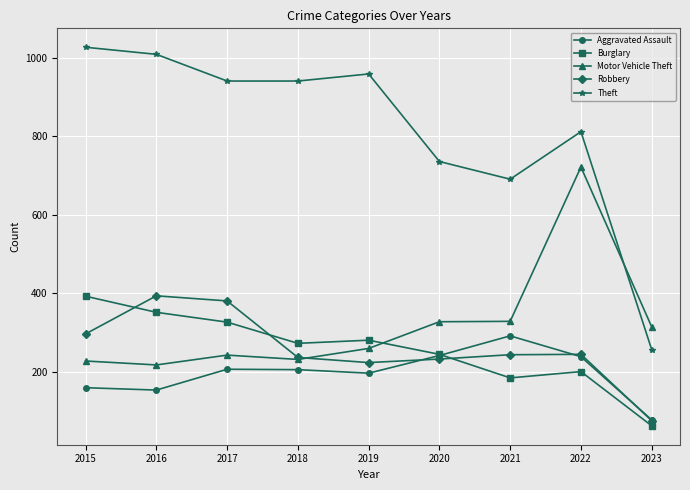

The Burglary series shows 482 at 2018. True or false?

False